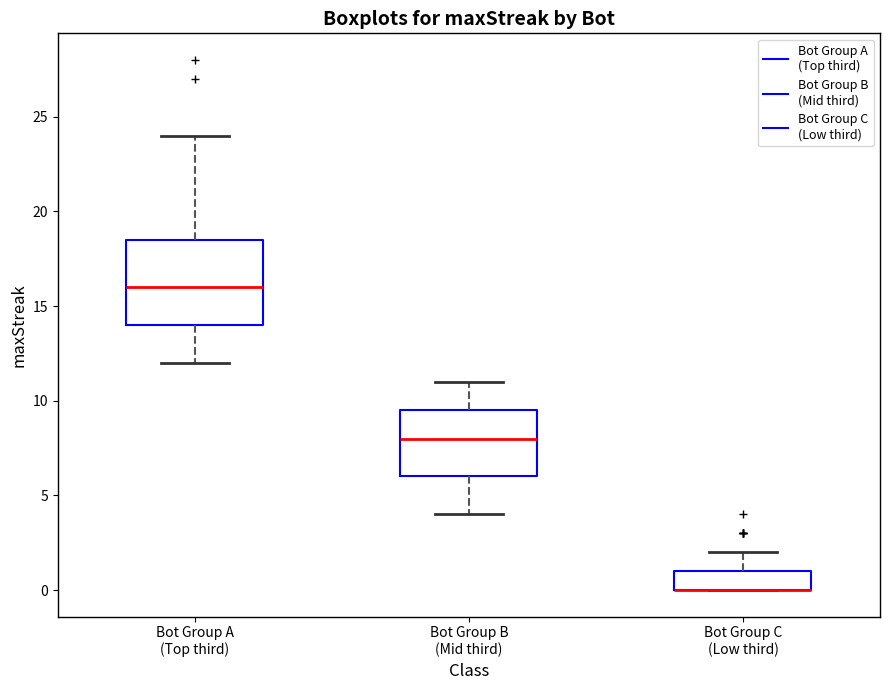

Reading left to right, read every box against the y-axis: the position of its median line, the range the box covers, and the ends of its whiskers. The values are not printed on the chart, so give them approximately, as read against the axis.

Bot Group A (Top third): median 16.0, box 14.0 to 18.5, whiskers 12.0 to 24.0
Bot Group B (Mid third): median 8.0, box 6.0 to 9.5, whiskers 4.0 to 11.0
Bot Group C (Low third): median 0.0 (drawn on the box's lower edge), box 0.0 to 1.0, whiskers 0.0 to 2.0